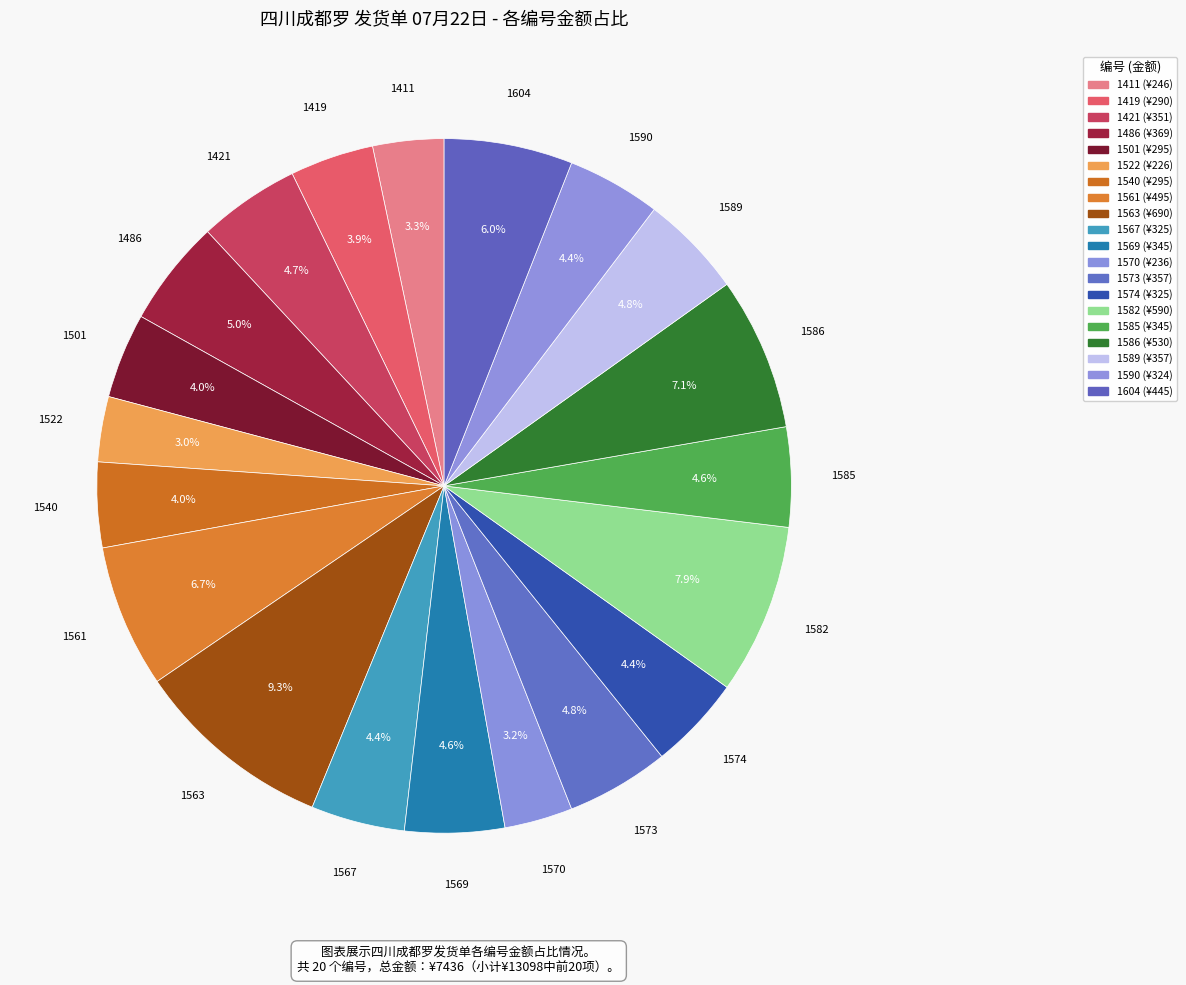

Count the number of slices in the pie.

20